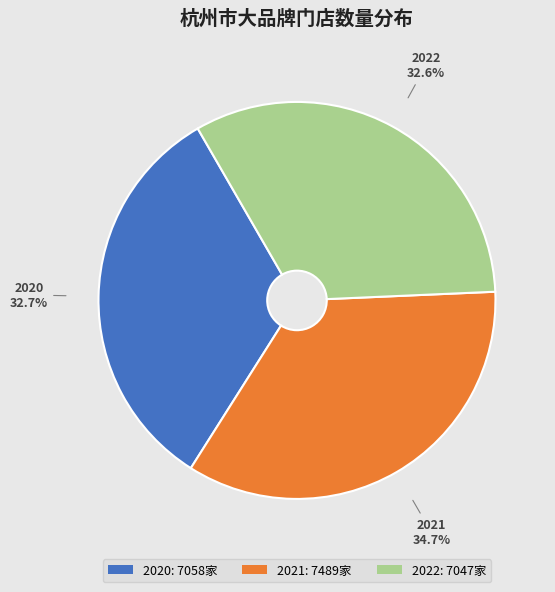

True or false: 2022 accounts for 40% of the total.

False